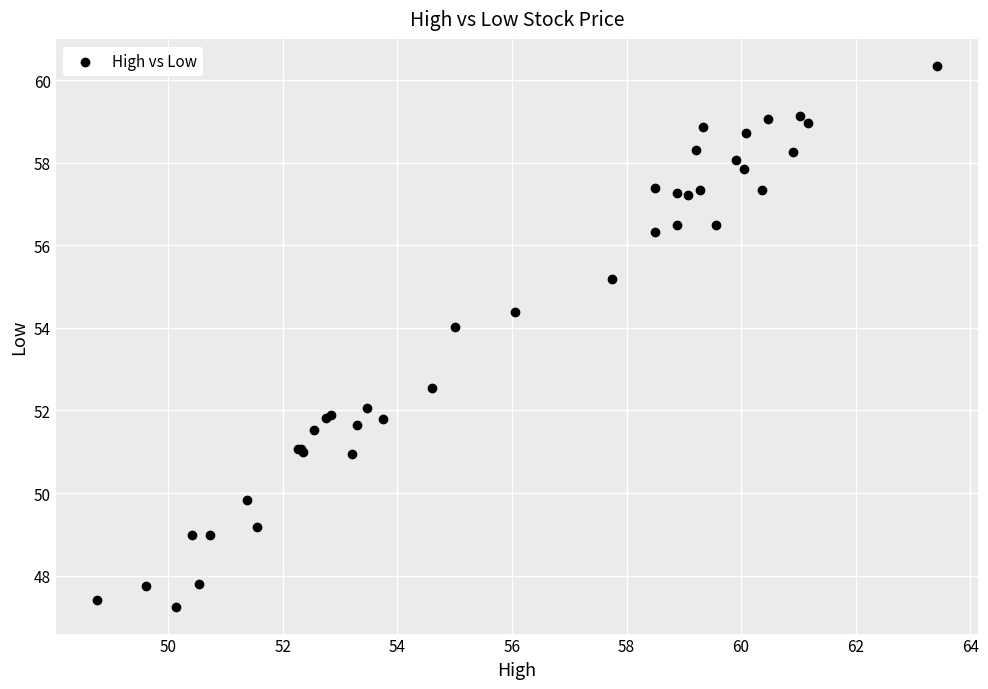

What Y value in the scatter plot is closest to 53?

52.5